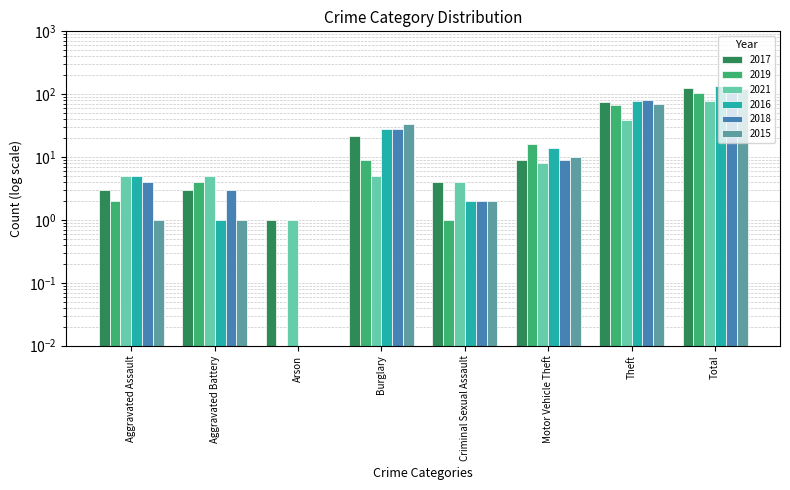

Which series changed the most between Aggravated Assault and Theft?

2018